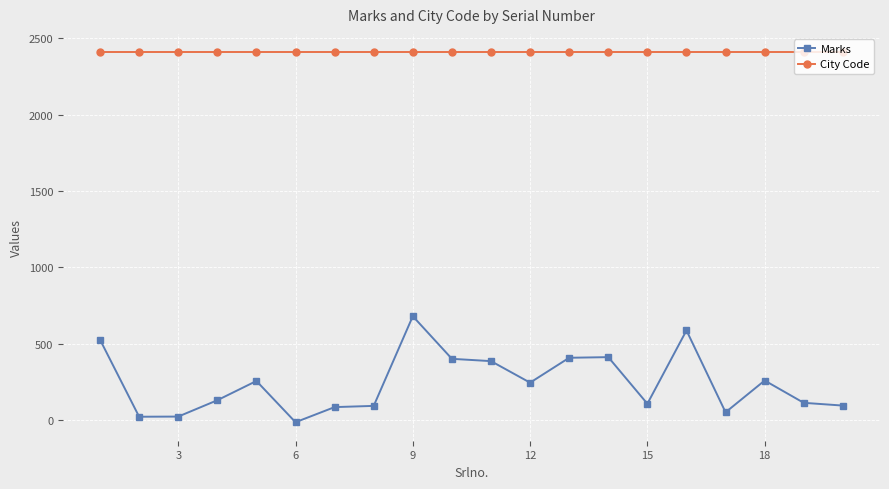

True or false: City Code and Marks intersect in this chart.

False